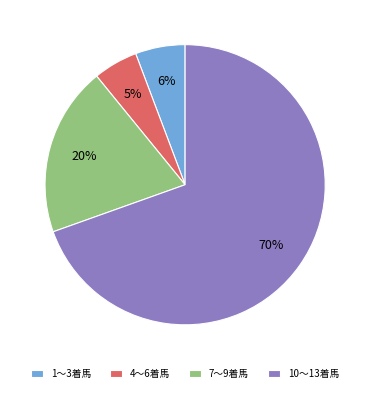

Which slice is the largest?

10〜13着馬